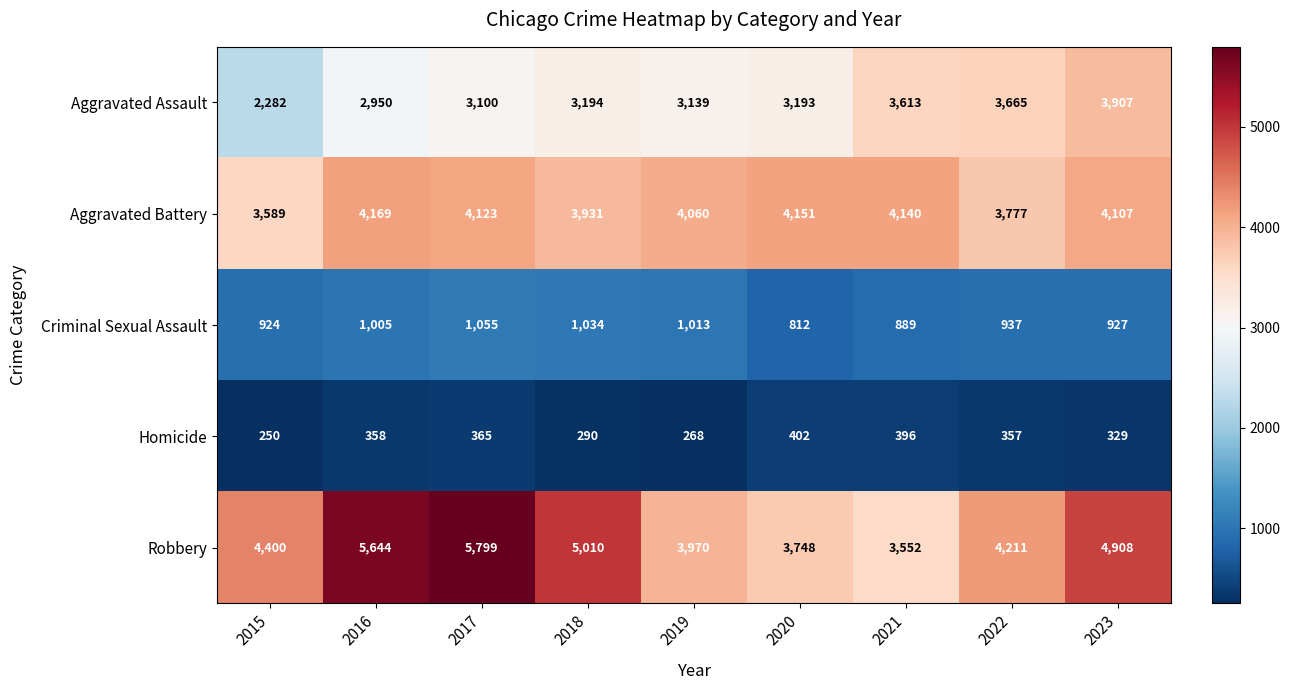

How many categories are shown in the chart?

9